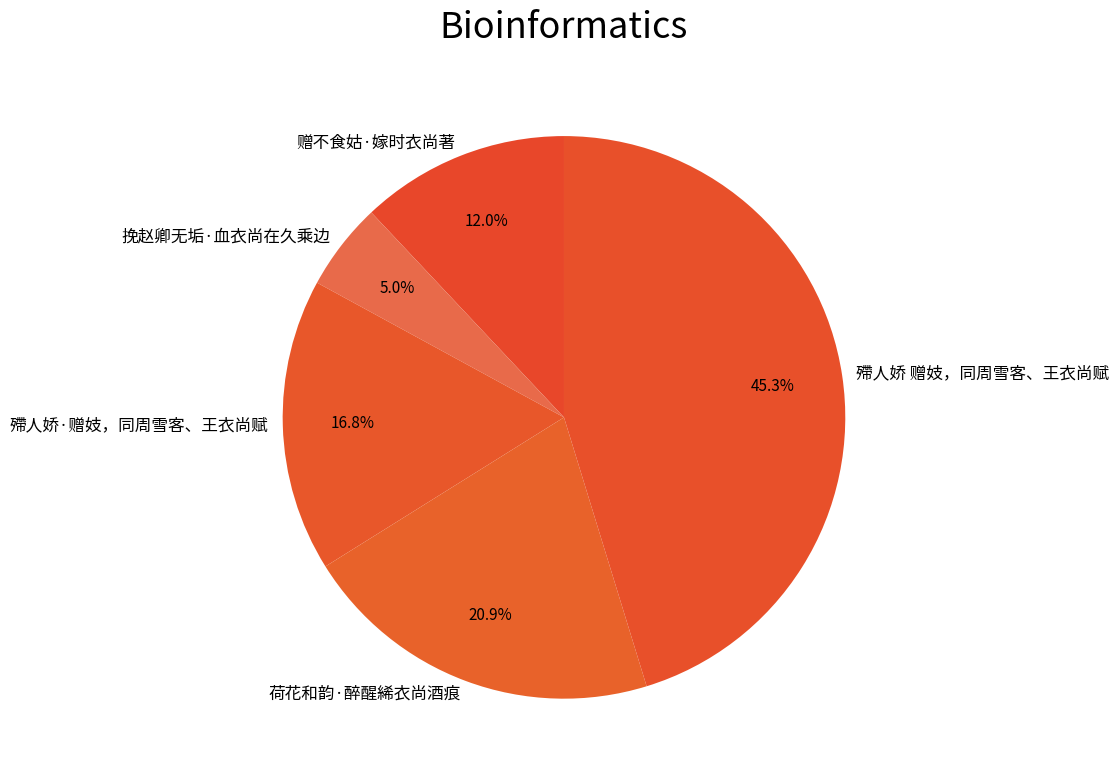

Which slice is the largest?

殢人娇 赠妓，同周雪客、王衣尚赋